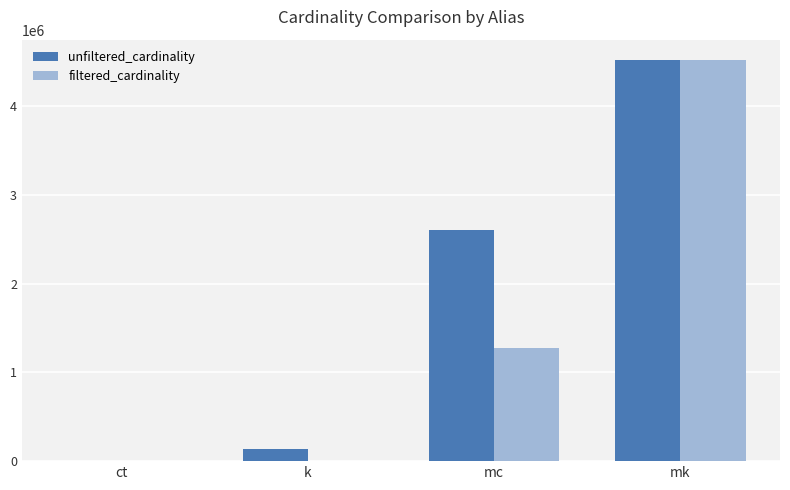

How many groups of bars are there?

4